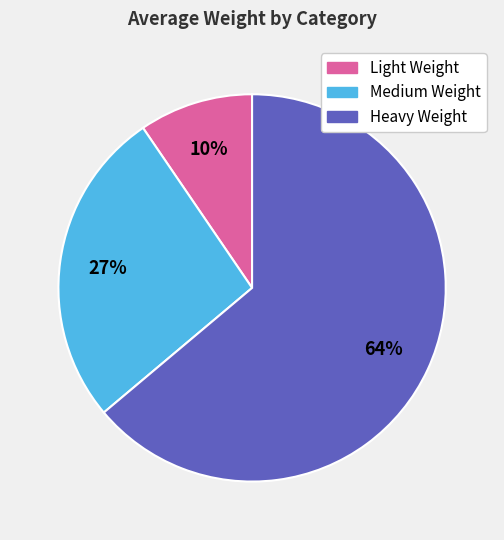

Which has a higher value, Heavy Weight or Medium Weight?

Heavy Weight